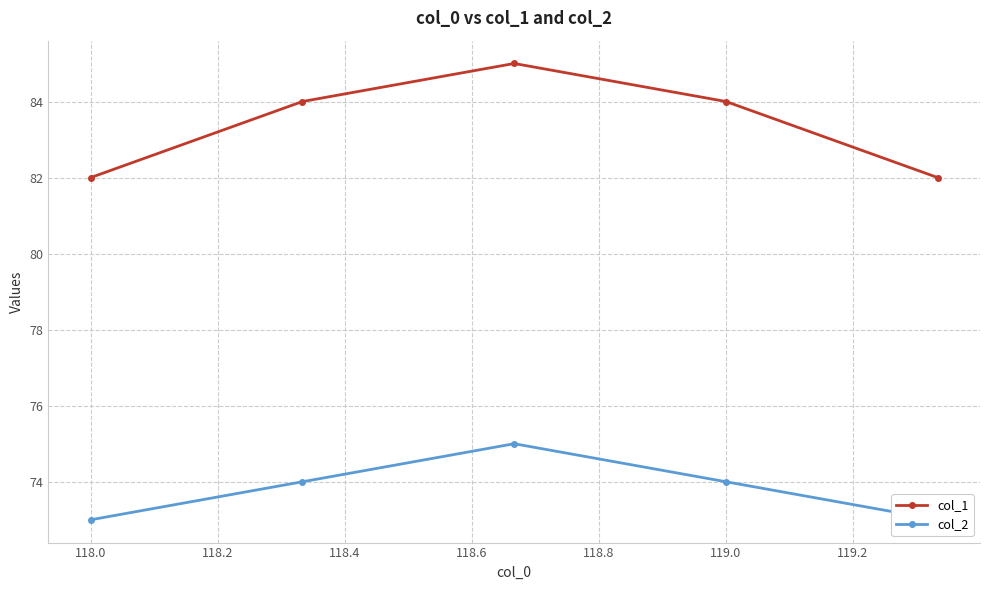

What is the lowest value of the col_1 series?

82